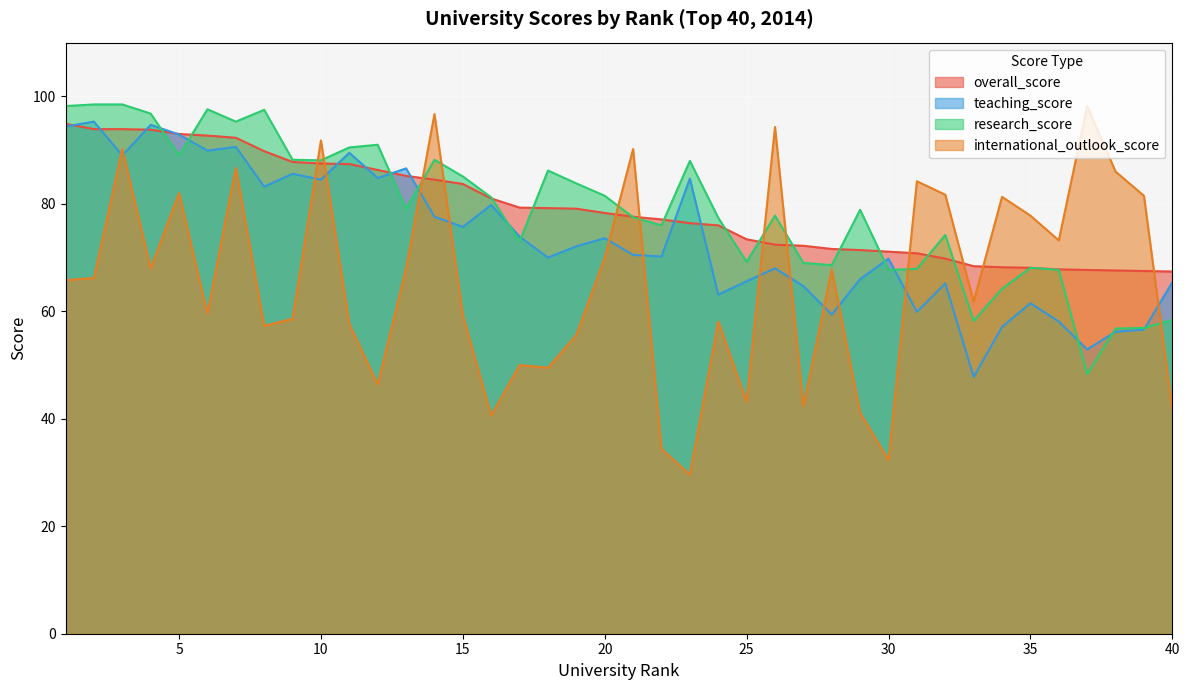

Reading left to right, what are all the values shown in this chart?

overall_score: 94.9	93.9	93.9	93.8	93.0	92.7	92.3	89.8	87.8	87.5	87.4	86.3	85.2	84.5	83.7	81.0	79.3	79.2	79.1	78.3	77.6	77.1	76.4	76.0	73.4	72.4	72.2	71.6	71.4	71.1	70.8	69.8	68.4	68.2	68.1	67.8	67.7	67.6	67.5	67.4
teaching_score: 94.4	95.3	89.0	94.7	92.9	89.9	90.6	83.2	85.6	84.5	89.5	84.8	86.6	77.6	75.7	79.8	73.9	70.0	72.1	73.6	70.5	70.2	84.7	63.1	65.6	68.0	64.7	59.4	66.0	69.8	59.9	65.2	47.8	57.1	61.5	58.1	52.9	56.2	56.6	65.4
research_score: 98.2	98.5	98.5	96.8	89.0	97.6	95.3	97.5	88.2	88.1	90.5	91.0	79.1	88.2	85.1	81.2	73.0	86.2	83.8	81.5	77.5	76.0	88.0	77.4	69.2	77.8	69.0	68.6	78.9	67.7	67.9	74.2	58.2	64.2	68.1	67.7	48.3	56.8	56.9	58.4
international_outlook_score: 65.8	66.2	90.2	68.0	82.0	59.6	86.7	57.3	58.6	91.8	57.6	46.4	68.0	96.7	59.3	40.6	50.0	49.5	55.6	70.0	90.2	34.4	29.6	58.1	43.2	94.3	42.4	67.8	41.1	32.3	84.2	81.7	61.8	81.3	77.8	73.2	98.2	86.0	81.5	41.8